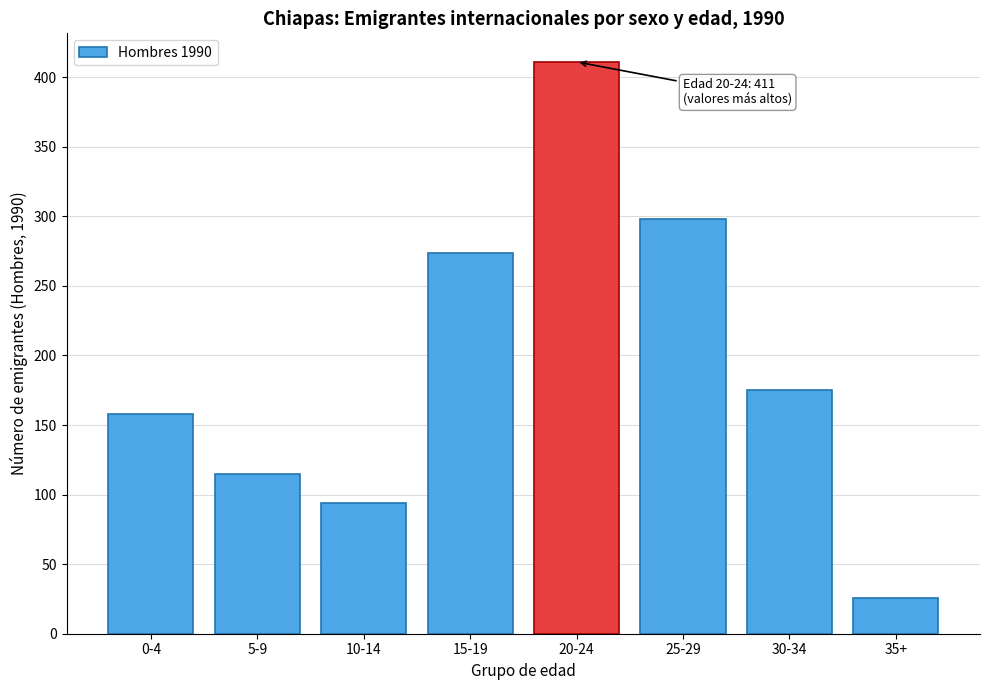

Reading left to right, transcribe all the data shown in this chart.

158	115	94	274	411	298	175	26